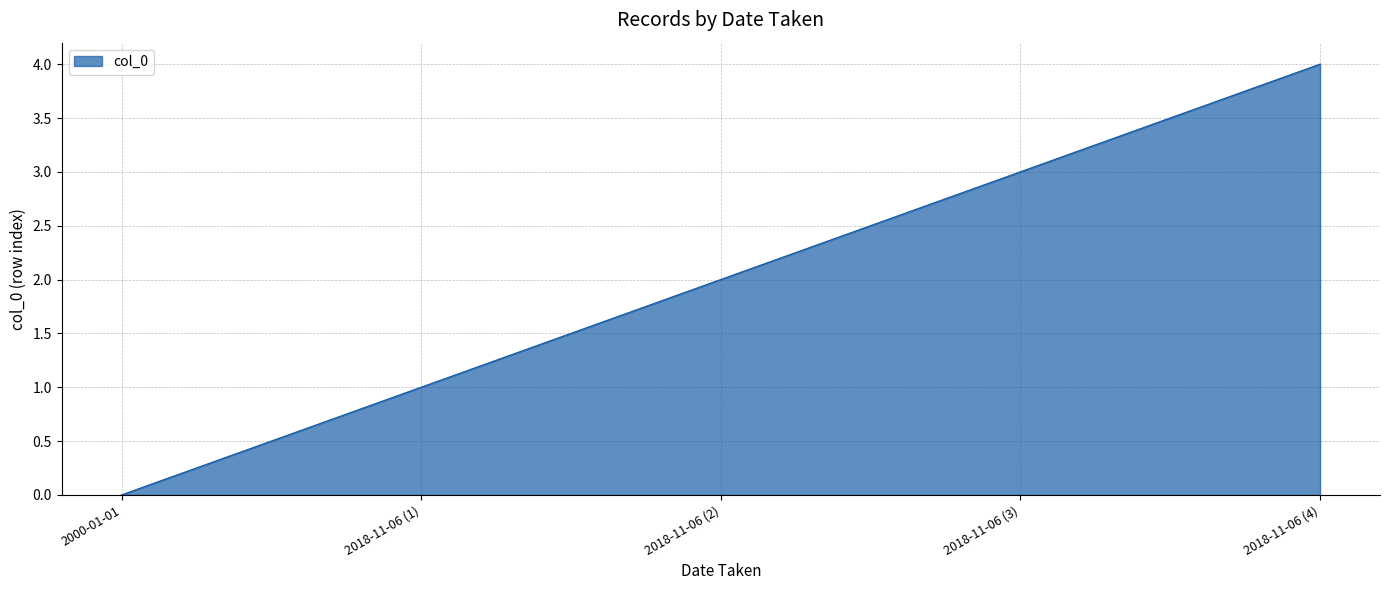

Between 2018-11-06 (3) and 2018-11-06 (2), which is larger?

2018-11-06 (3)